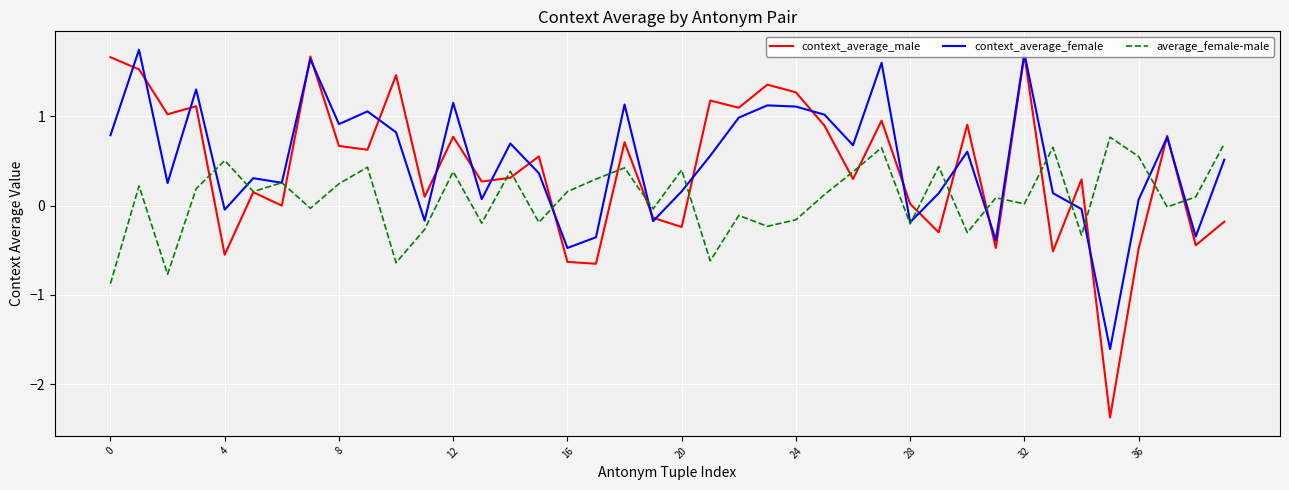

What is the maximum value for average_female-male?

0.8